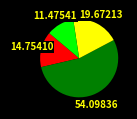

Does any single category account for the majority?

Yes